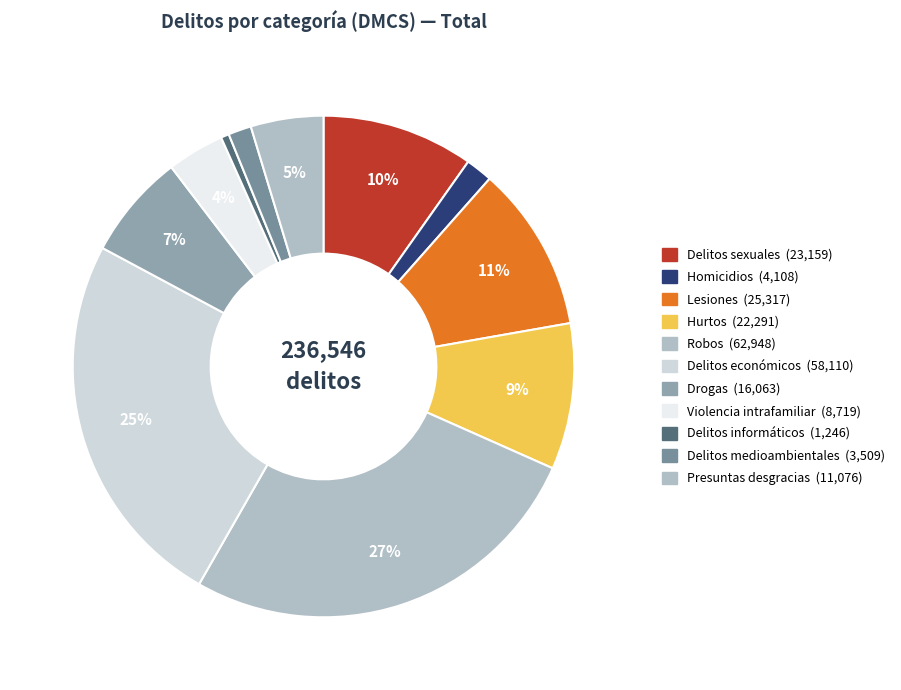

How many slices are in this pie chart?

11